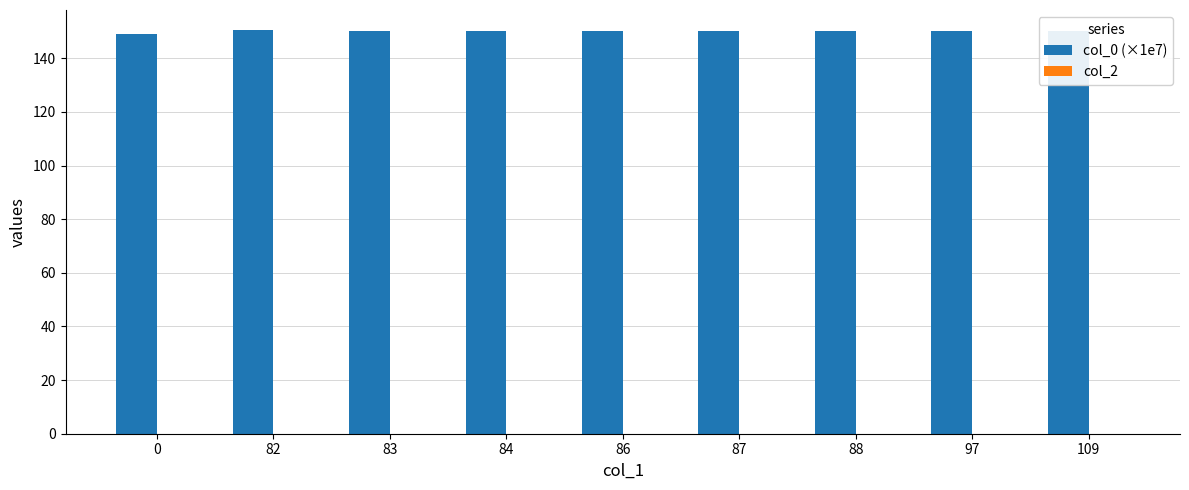

Approximately how many times larger is the value at 0 compared to 88?

1.0